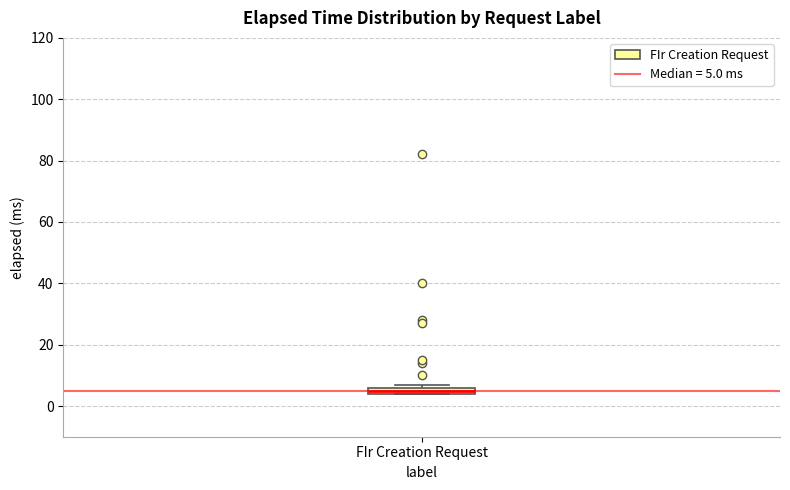

Where is the upper edge of the box for FIr Creation Request on the y-axis? The values are not printed on the chart, so give them approximately, as read against the axis.

6